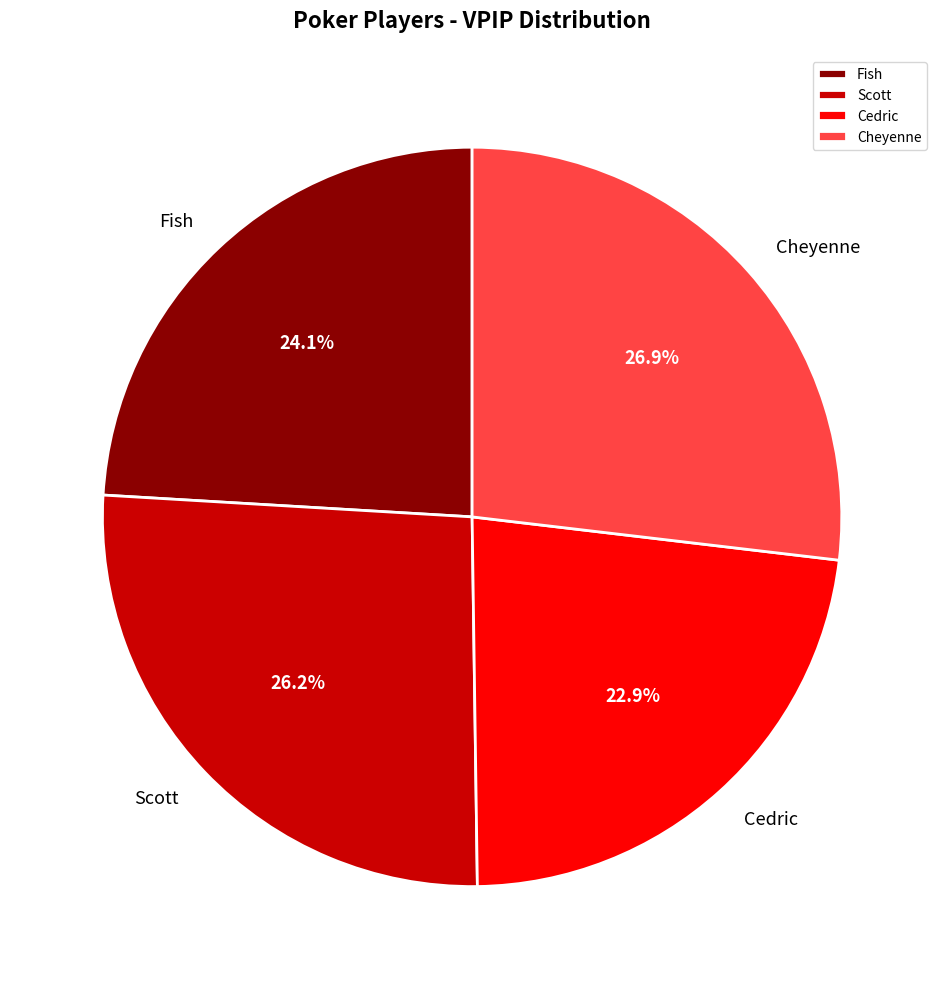

True or false: Cedric accounts for 12% of the total.

False